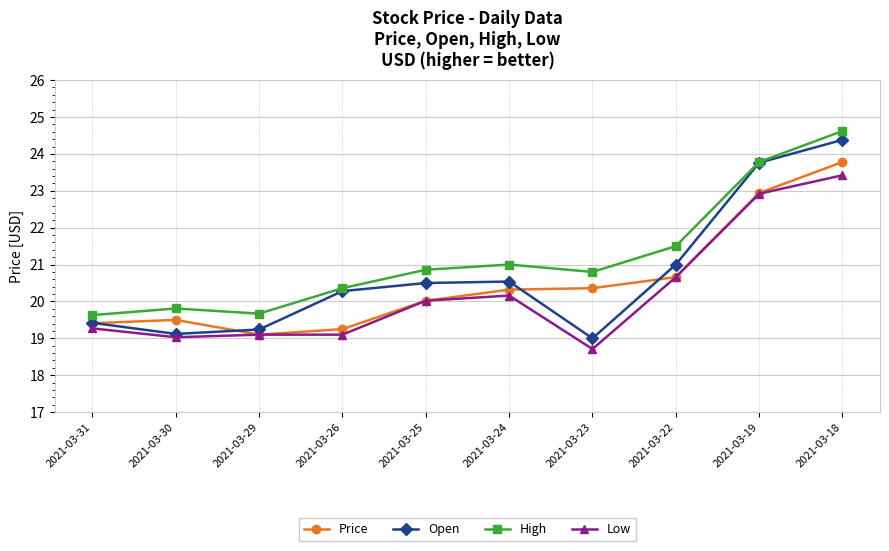

What is the difference between the second highest and minimum values in the Low series?

4.2